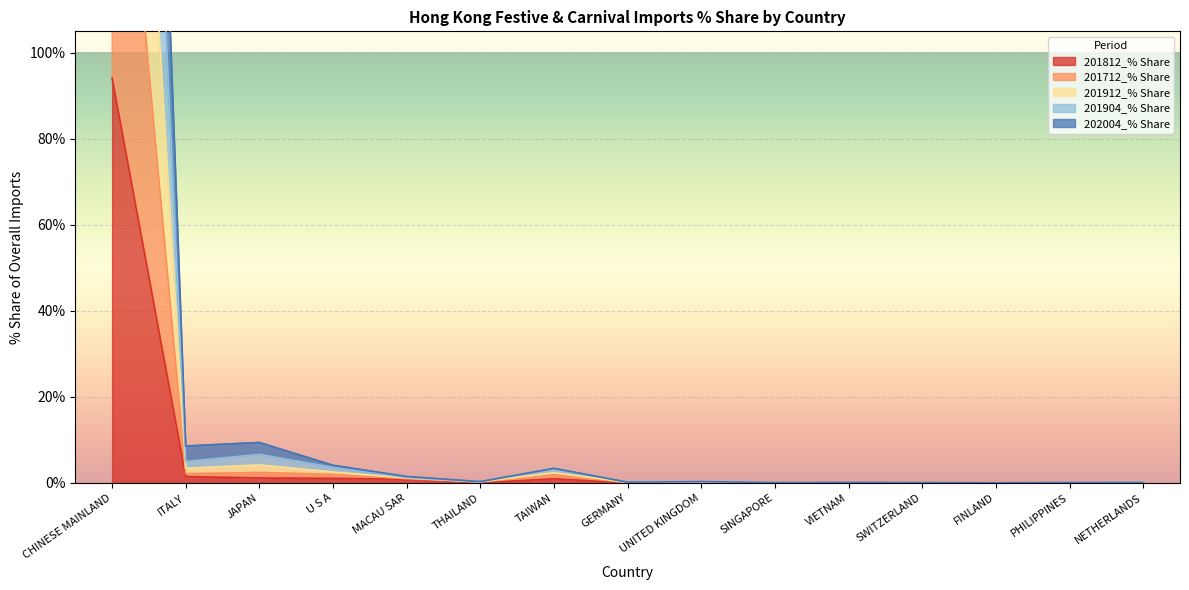

How many interior local valleys does the 201812_% Share series have?

4